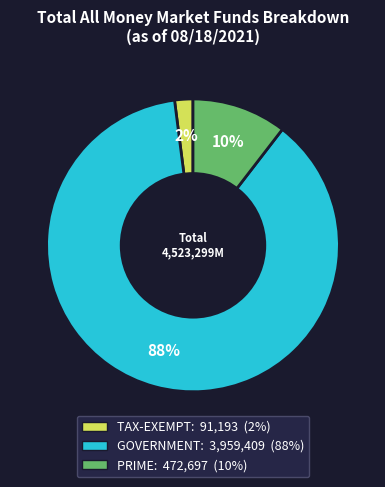

Which slice is the smallest?

TAX-EXEMPT